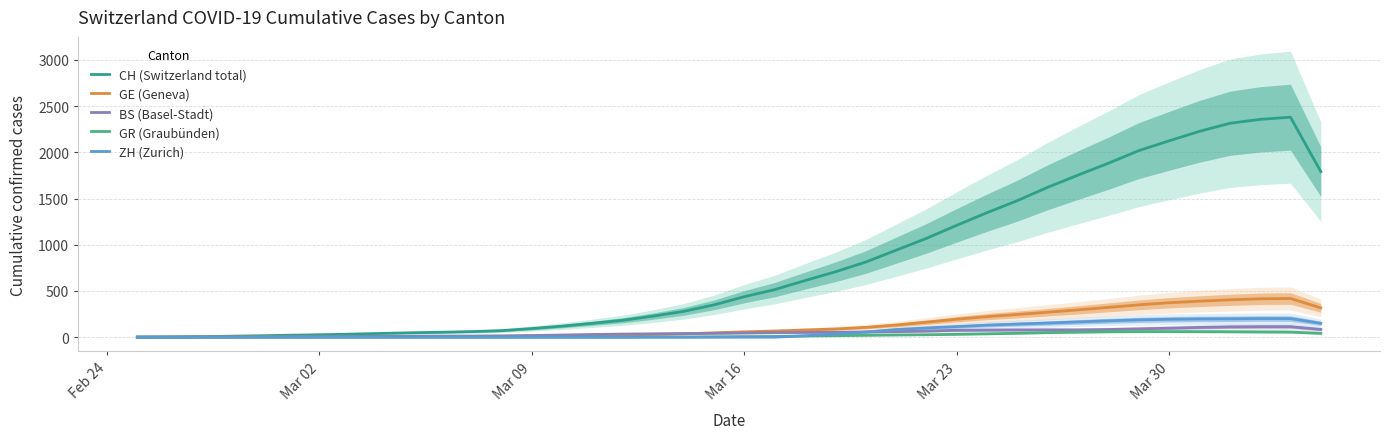

List the series in order of their peak value, lowest first.

GR (Graubünden), BS (Basel-Stadt), ZH (Zurich), GE (Geneva), CH (Switzerland total)